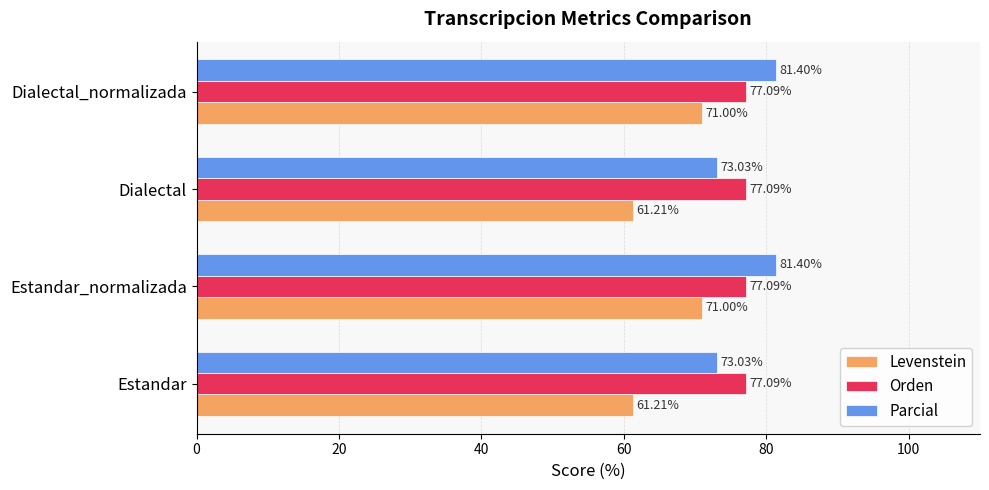

What is the minimum value for Orden?

77.1